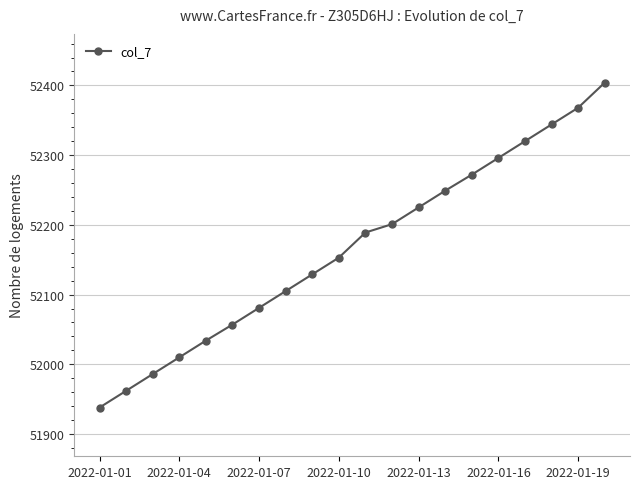

True or false: the data has more than 2 interior local peaks.

False